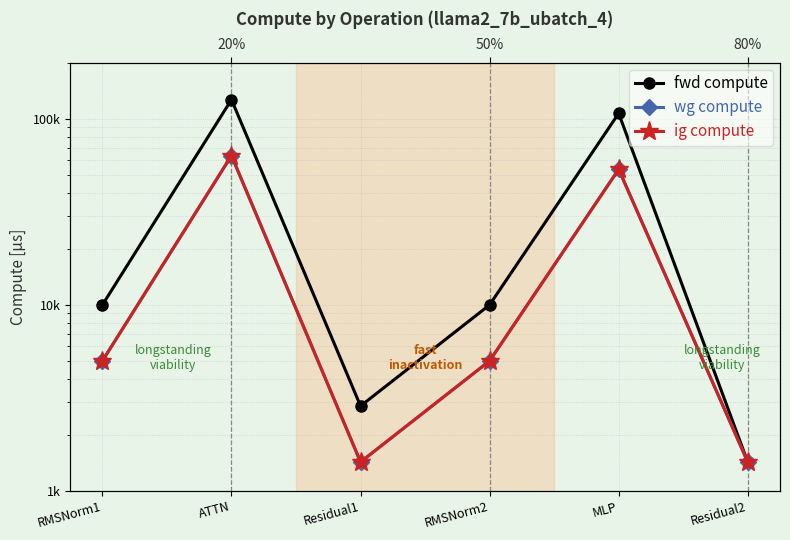

What position from the right is ATTN?

5